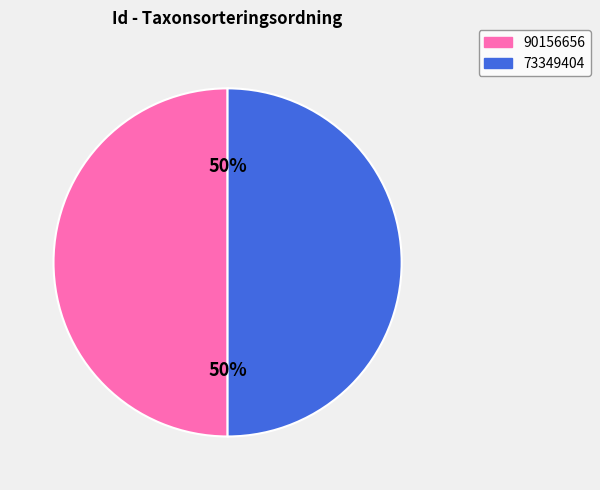

The 73349404 slice represents 50% of the pie. True or false?

True